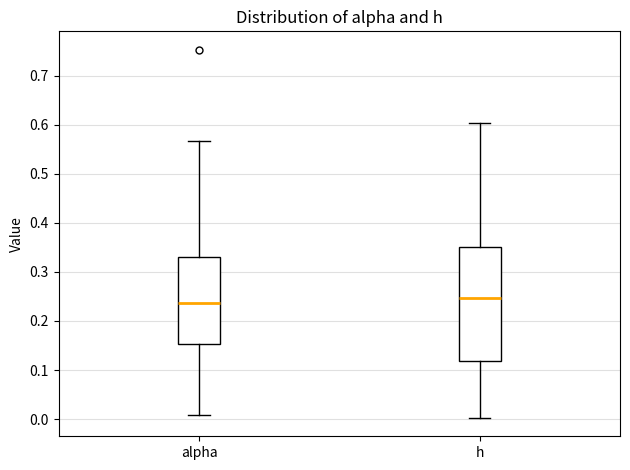

Where is the lower edge of the box for h on the y-axis? The values are not printed on the chart, so give them approximately, as read against the axis.

0.12